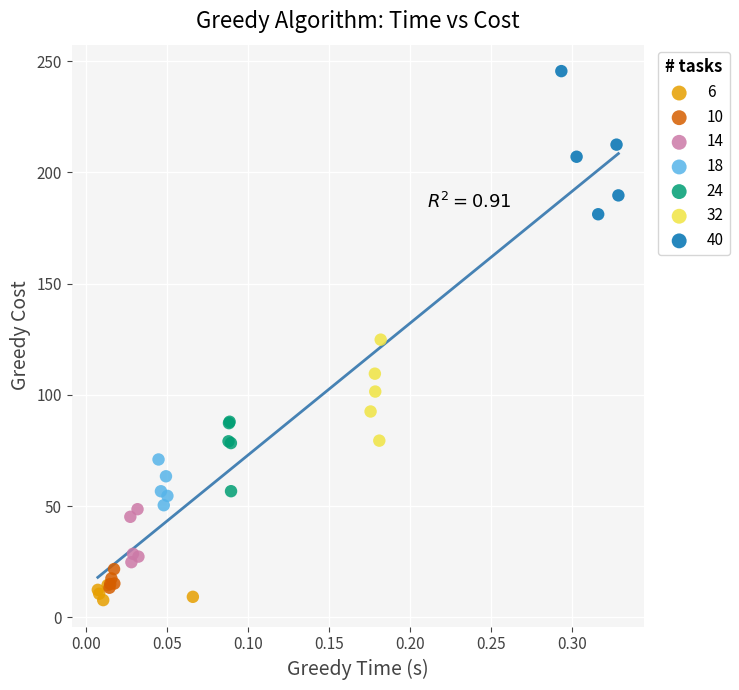

What are all the series names shown in the legend?

6, 10, 14, 18, 24, 32, 40